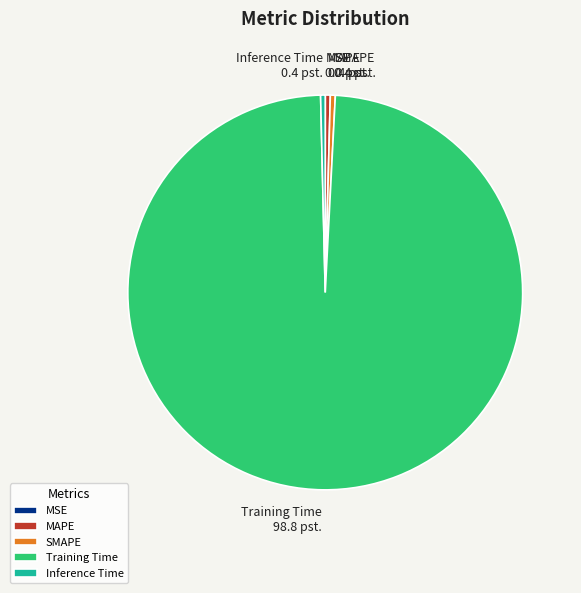

Does any single category account for the majority?

Yes